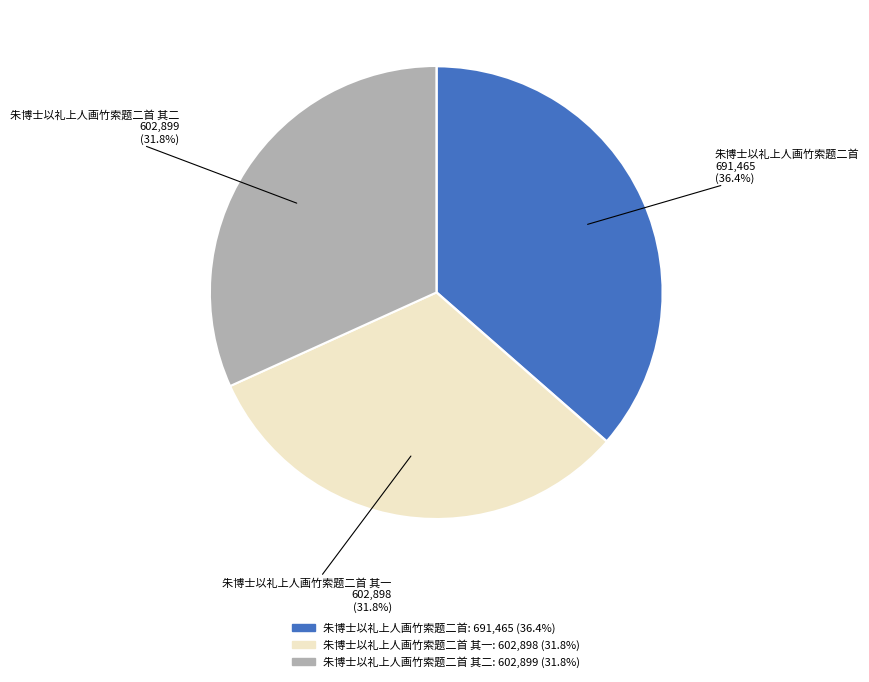

Is there a majority slice in this chart?

No